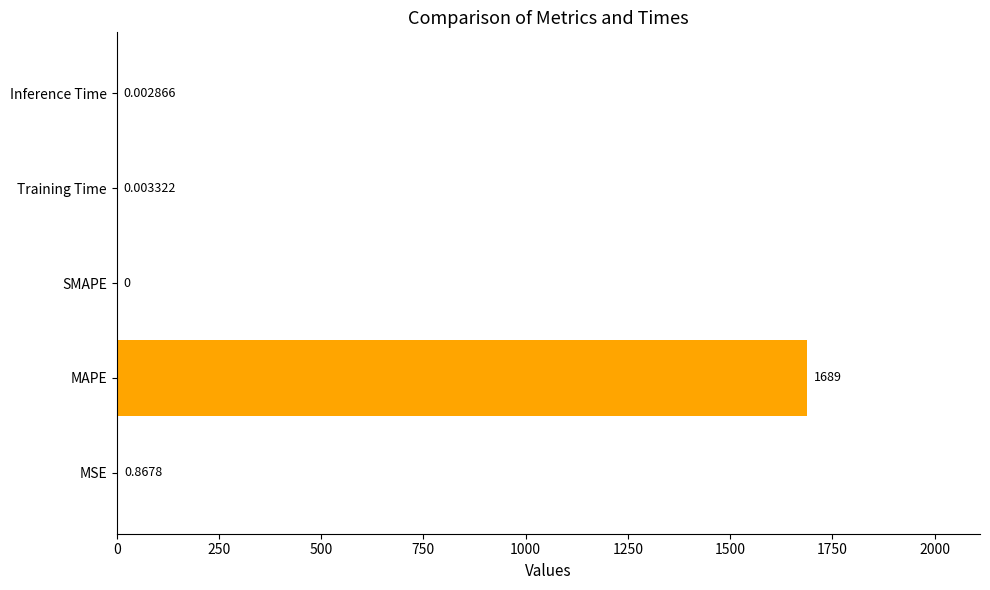

Which category has the highest value across all series?

MAPE